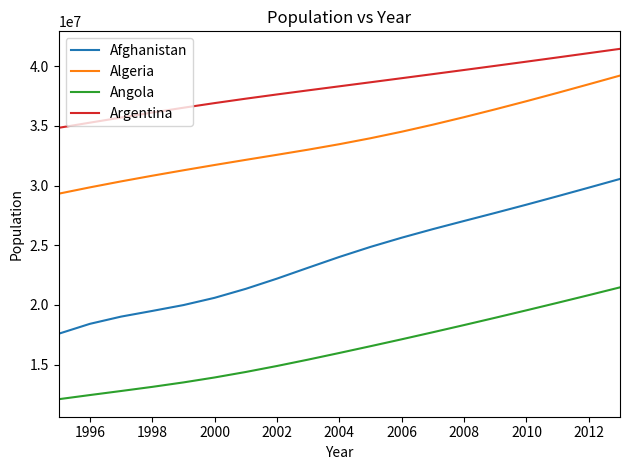

Which series has the largest total across all categories?

Argentina